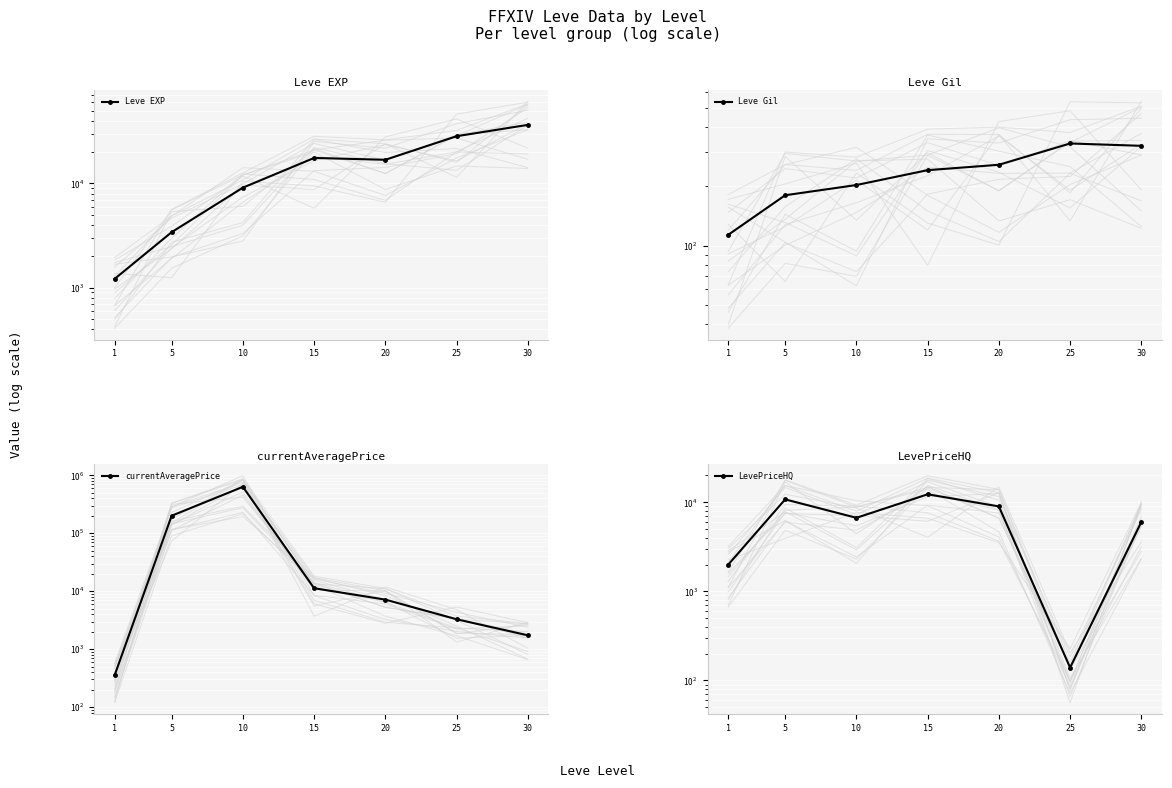

Which category has the lowest value across all series?

1